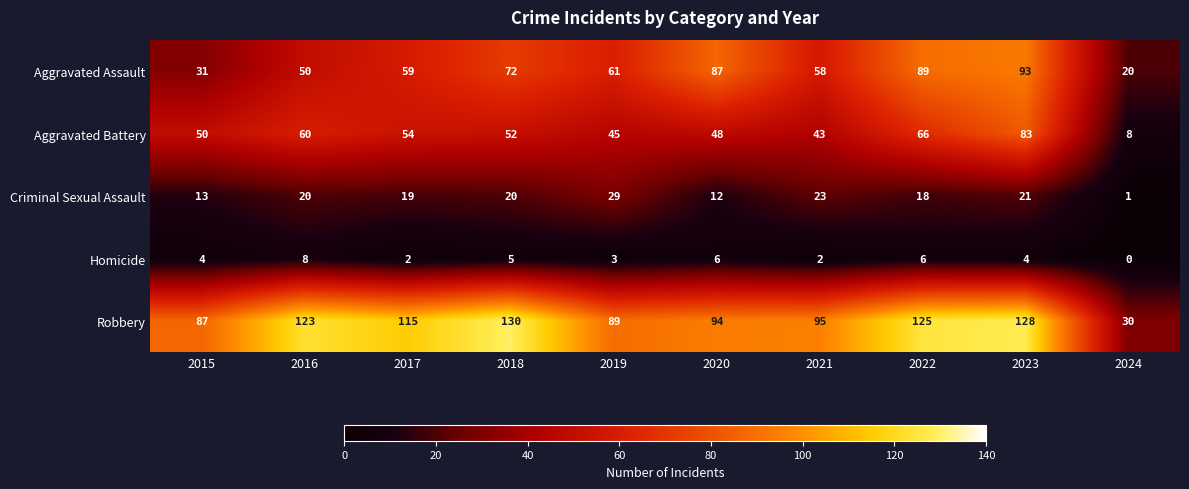

What is the sum of the Robbery values at 2018 and 2020?

224